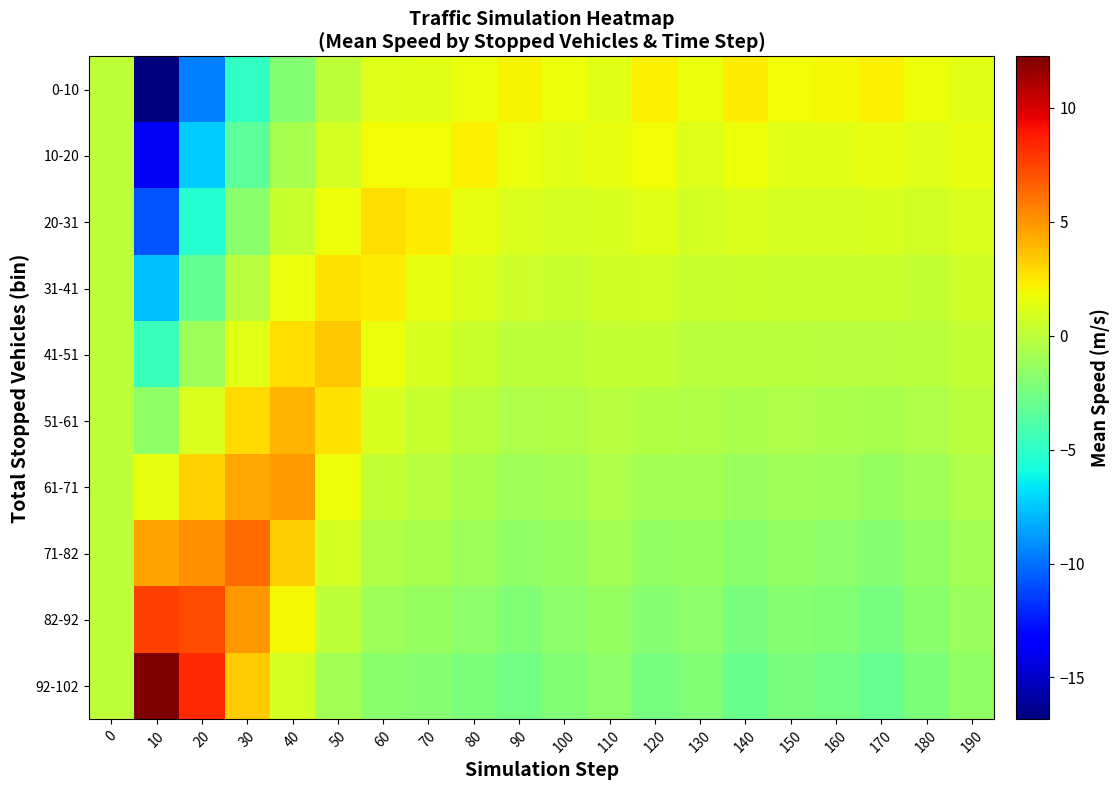

Reading right to left, list all the values displayed in this chart.

0-10: 190=1.2	180=1.7	170=2.2	160=2.0	150=1.8	140=2.3	130=1.7	120=2.2	110=1.3	100=1.7	90=2.1	80=1.7	70=1.3	60=1.1	50=-0.0	40=-2.0	30=-4.9	20=-9.5	10=-16.8	0=-0.0
10-20: 190=1.5	180=1.1	170=1.5	160=1.3	150=1.3	140=1.7	130=1.2	120=1.8	110=1.5	100=1.3	90=1.6	80=2.1	70=1.9	60=1.8	50=0.9	40=-0.8	30=-3.3	20=-7.4	10=-13.8	0=-0.0
20-31: 190=1.0	180=0.7	170=0.9	160=0.8	150=0.8	140=1.1	130=0.8	120=1.3	110=1.0	100=0.9	90=1.1	80=1.5	70=2.3	60=2.8	50=1.7	40=0.4	30=-1.8	20=-5.3	10=-10.7	0=-0.0
31-41: 190=0.6	180=0.3	170=0.3	160=0.3	150=0.4	140=0.5	130=0.4	120=0.7	110=0.6	100=0.4	90=0.6	80=1.0	70=1.5	60=2.3	50=2.6	40=1.6	30=-0.2	20=-3.2	10=-7.7	0=-0.0
41-51: 190=0.3	180=-0.1	170=-0.2	160=-0.2	150=-0.1	140=-0.1	130=-0.0	120=0.2	110=0.2	100=-0.0	90=0.0	80=0.5	70=0.9	60=1.6	50=3.5	40=2.8	30=1.3	20=-1.1	10=-4.6	0=-0.0
51-61: 190=-0.1	180=-0.6	170=-0.8	160=-0.6	150=-0.5	140=-0.6	130=-0.5	120=-0.3	110=-0.2	100=-0.4	90=-0.5	80=-0.1	70=0.4	60=0.9	50=2.6	40=4.0	30=2.9	20=1.0	10=-1.5	0=-0.0
61-71: 190=-0.5	180=-1.0	170=-1.3	160=-1.1	150=-1.0	140=-1.2	130=-0.9	120=-0.9	110=-0.5	100=-0.9	90=-1.0	80=-0.6	70=-0.2	60=0.2	50=1.8	40=4.8	30=4.4	20=3.1	10=1.5	0=0.0
71-82: 190=-0.9	180=-1.4	170=-1.9	160=-1.6	150=-1.4	140=-1.8	130=-1.3	120=-1.4	110=-0.9	100=-1.3	90=-1.5	80=-1.1	70=-0.8	60=-0.5	50=0.9	40=3.2	30=6.2	20=5.2	10=4.6	0=0.0
82-92: 190=-1.2	180=-1.8	170=-2.5	160=-2.1	150=-1.9	140=-2.4	130=-1.7	120=-2.0	110=-1.3	100=-1.7	90=-2.1	80=-1.7	70=-1.3	60=-1.1	50=0.0	40=2.0	30=4.9	20=7.3	10=7.7	0=0.0
92-102: 190=-1.6	180=-2.2	170=-3.0	160=-2.6	150=-2.3	140=-3.0	130=-2.1	120=-2.5	110=-1.7	100=-2.2	90=-2.6	80=-2.2	70=-1.9	60=-1.8	50=-0.9	40=0.8	30=3.3	20=8.4	10=12.2	0=0.0